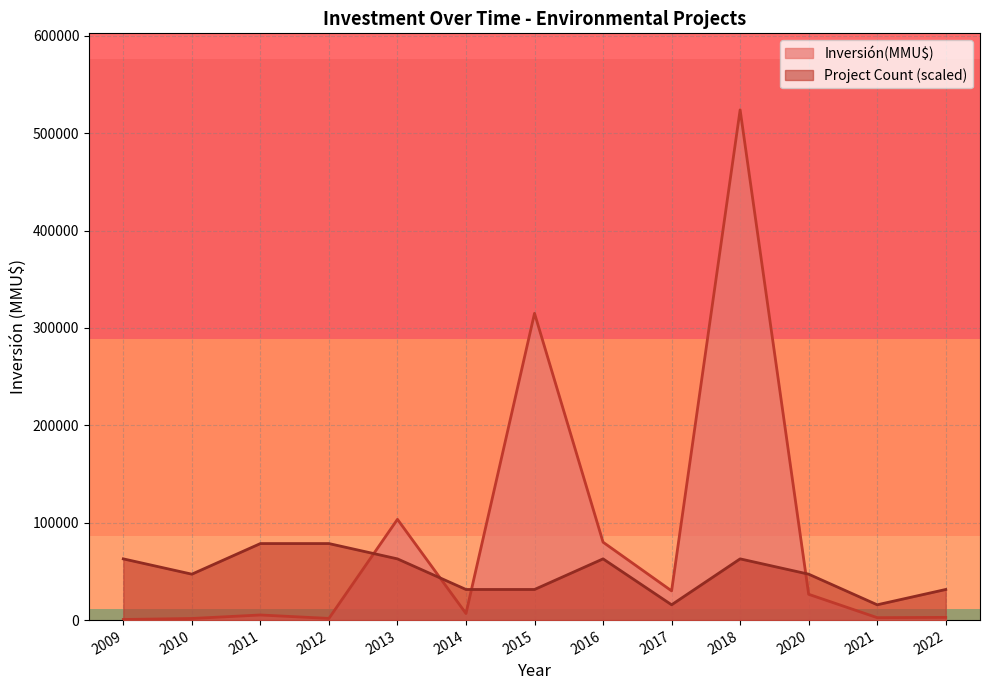

Which series changed the most between 2013 and 2015?

Inversión(MMU$)